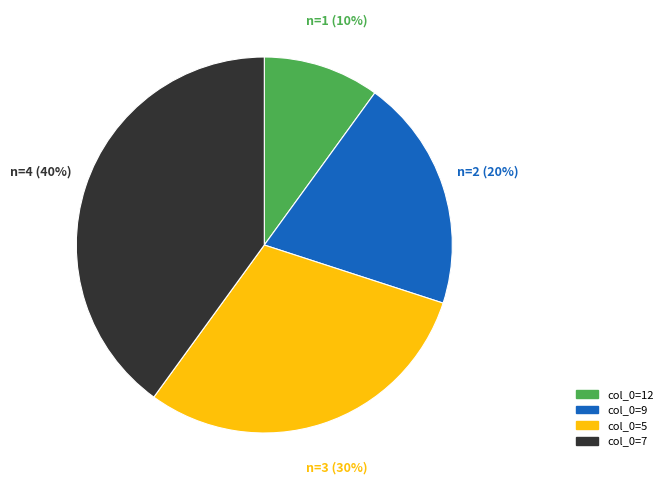

Does any single category account for the majority?

No